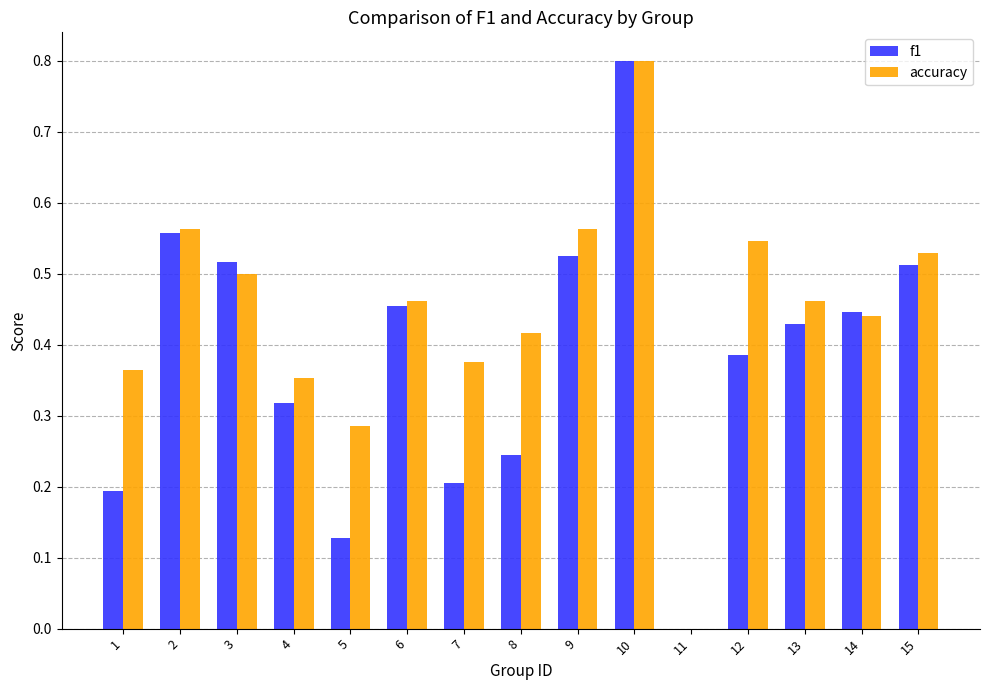

Between 6 and 9, which series saw the biggest shift?

accuracy